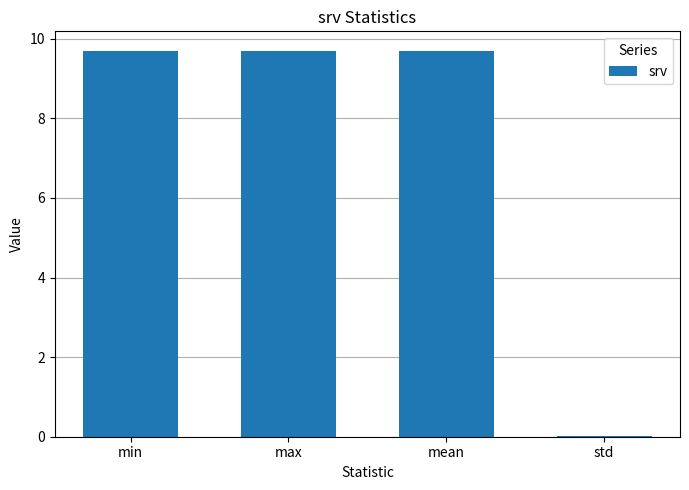

How many data points does each series have?

4